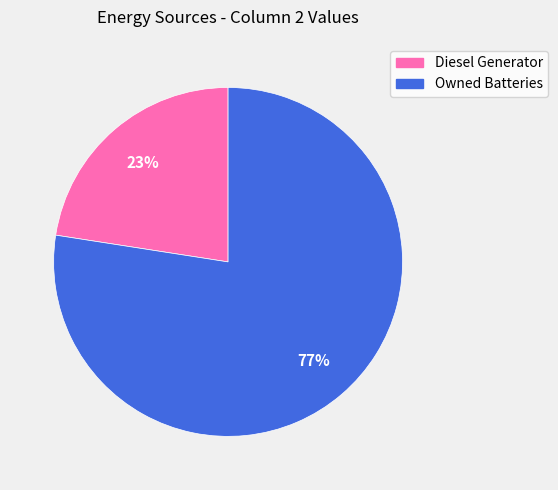

To the nearest percent, what is the average slice percentage?

50%